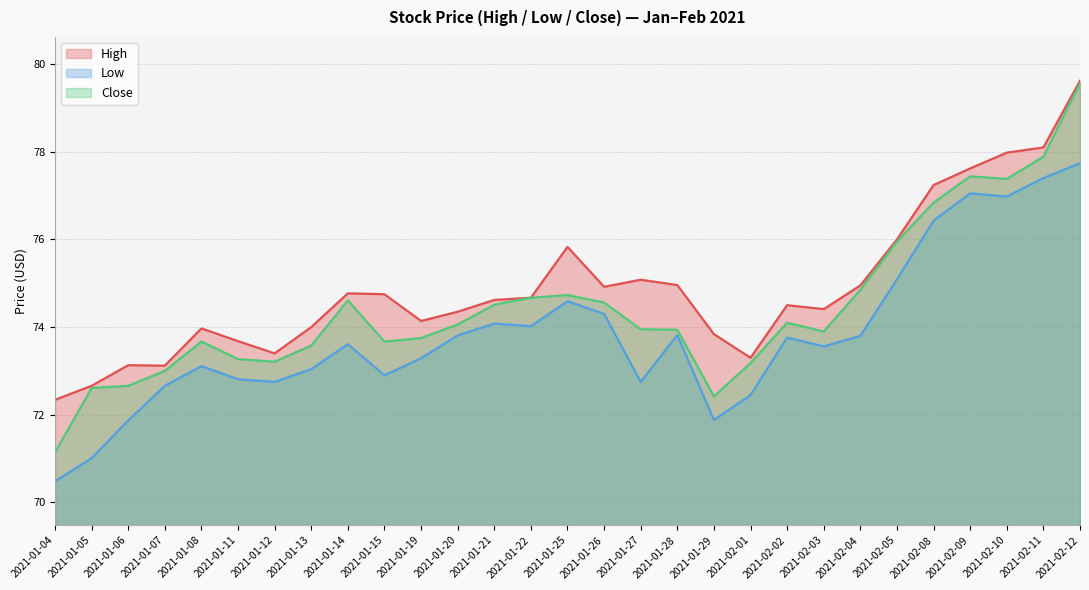

Which series changed the most between 2021-01-05 and 2021-01-19?

Low